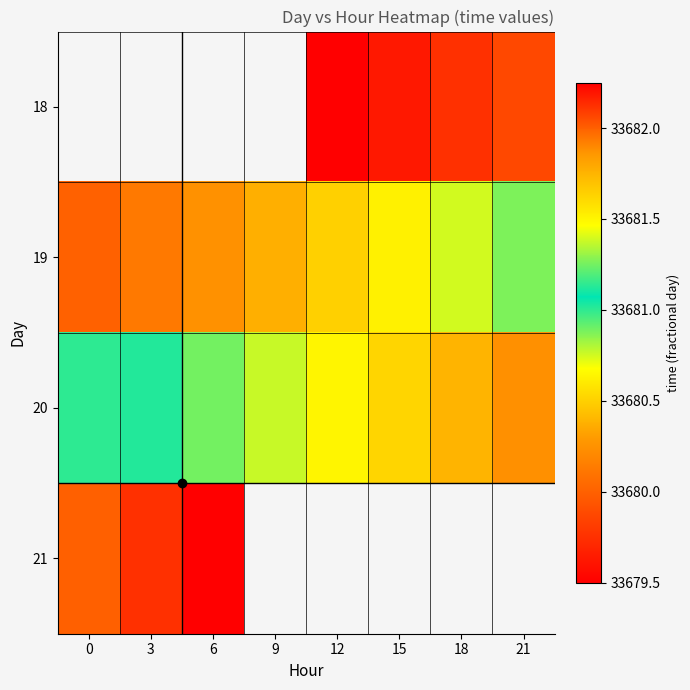

Which series has the largest range (max minus min)?

19